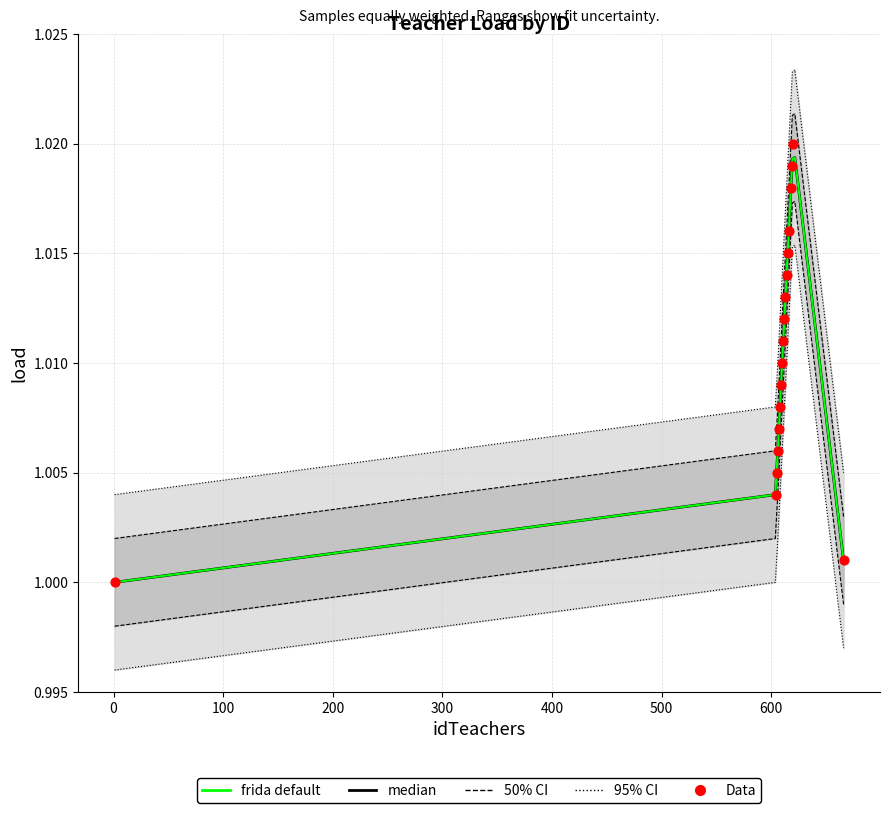

Between 607 and 609, which is larger?

609